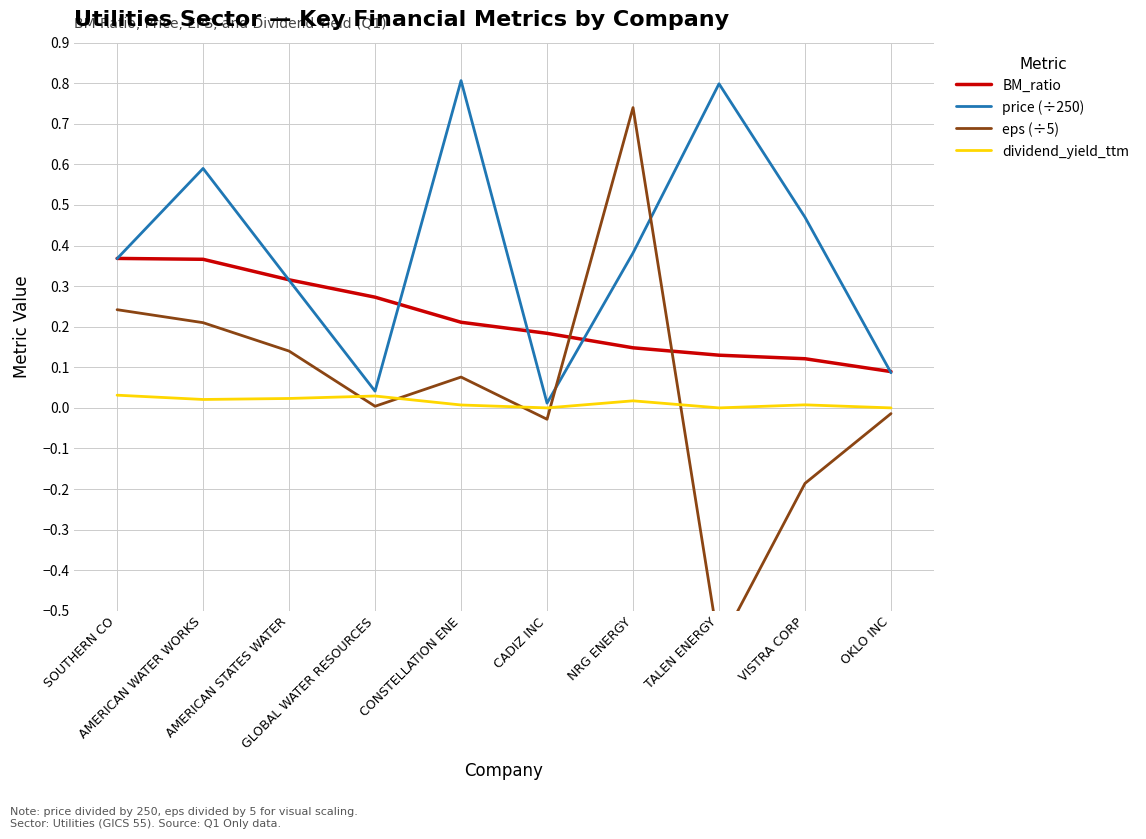

Does the chart have visible grid lines?

Yes